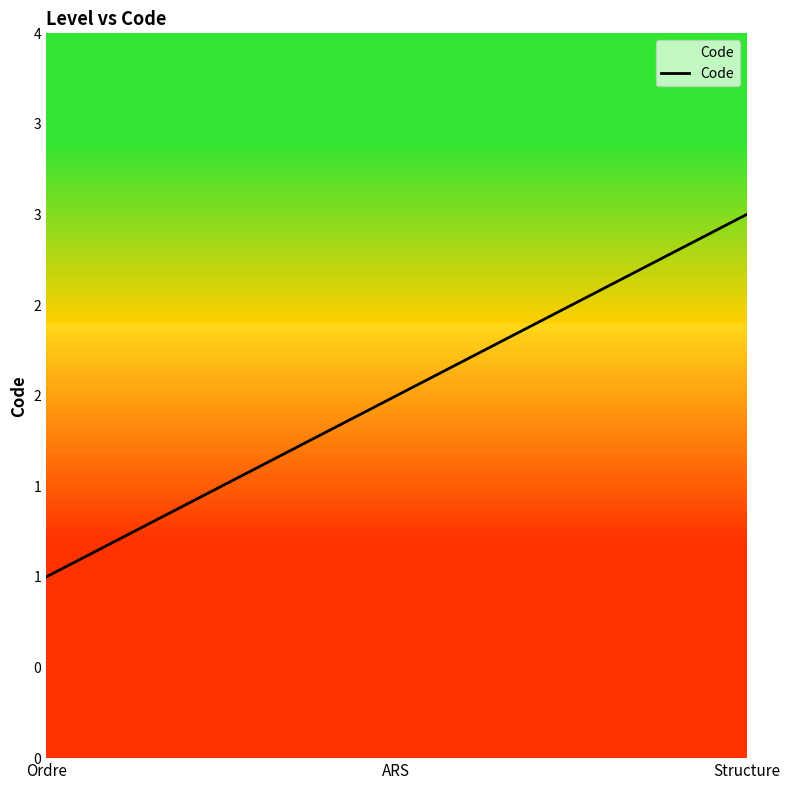

What is the smallest value displayed?

1